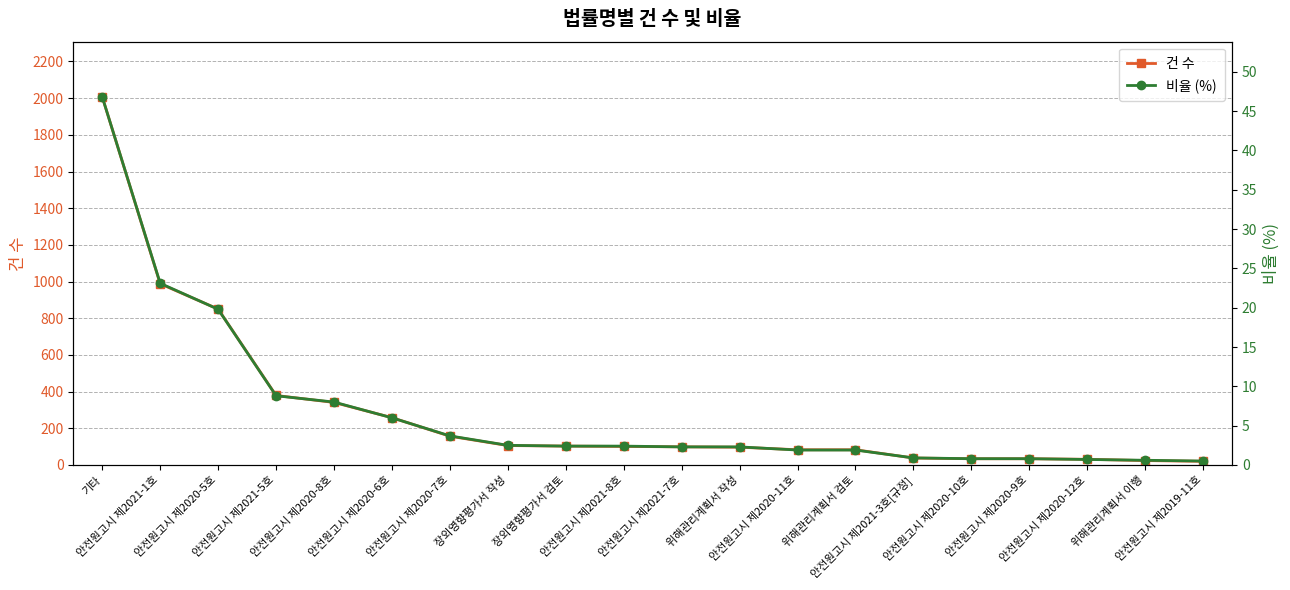

What is the total value across all series at 안전원고시 제2020-5호?

869.8